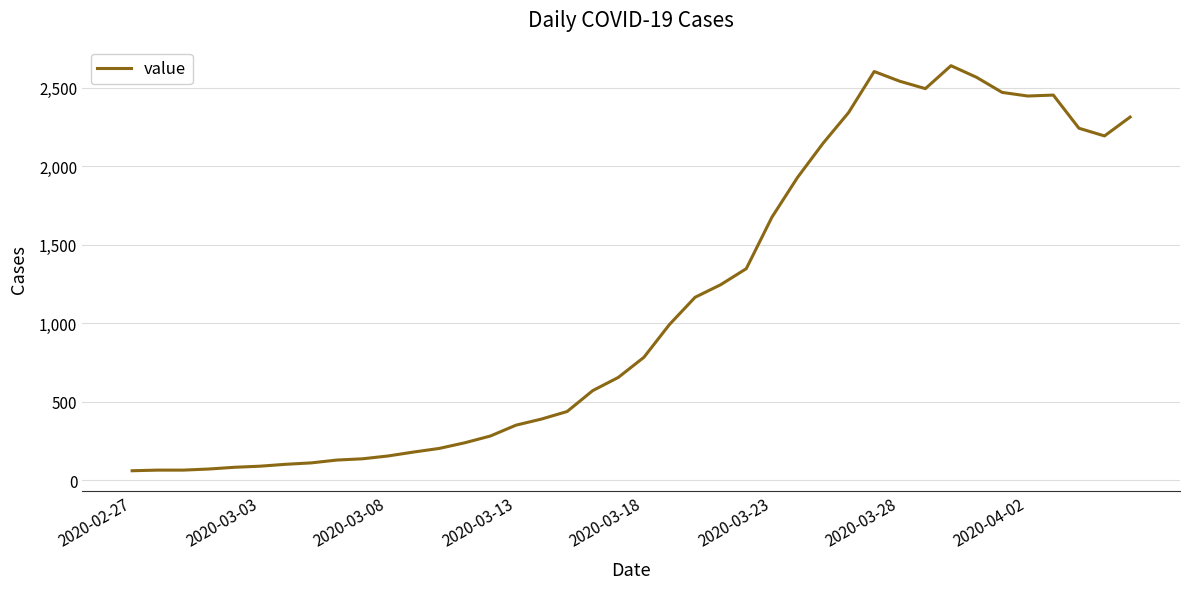

What is the maximum value shown in the chart?

2639